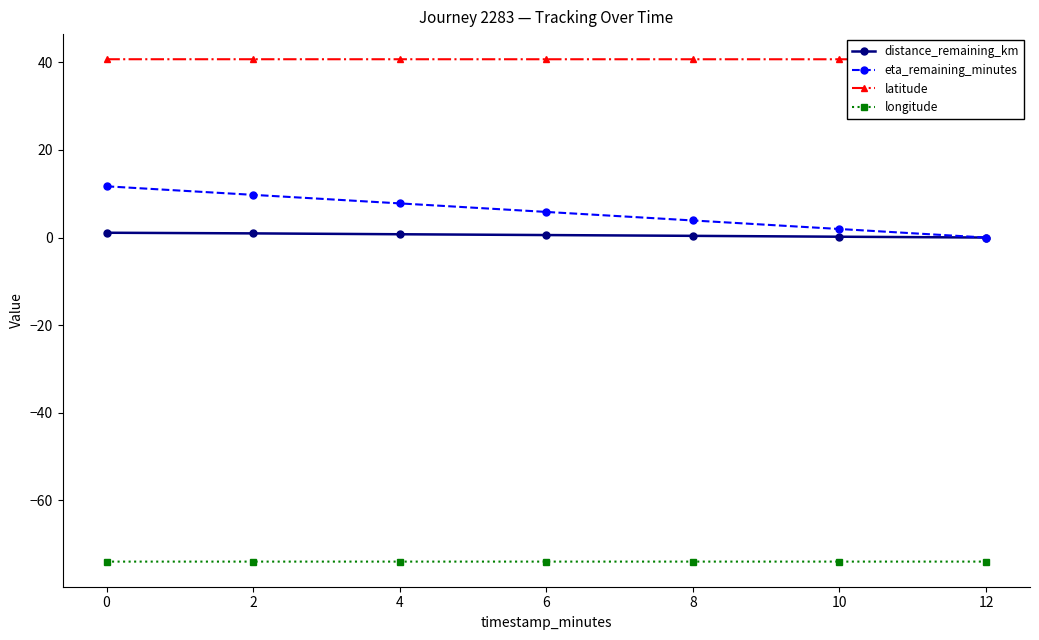

The longitude series shows -110.7 at 6. True or false?

False